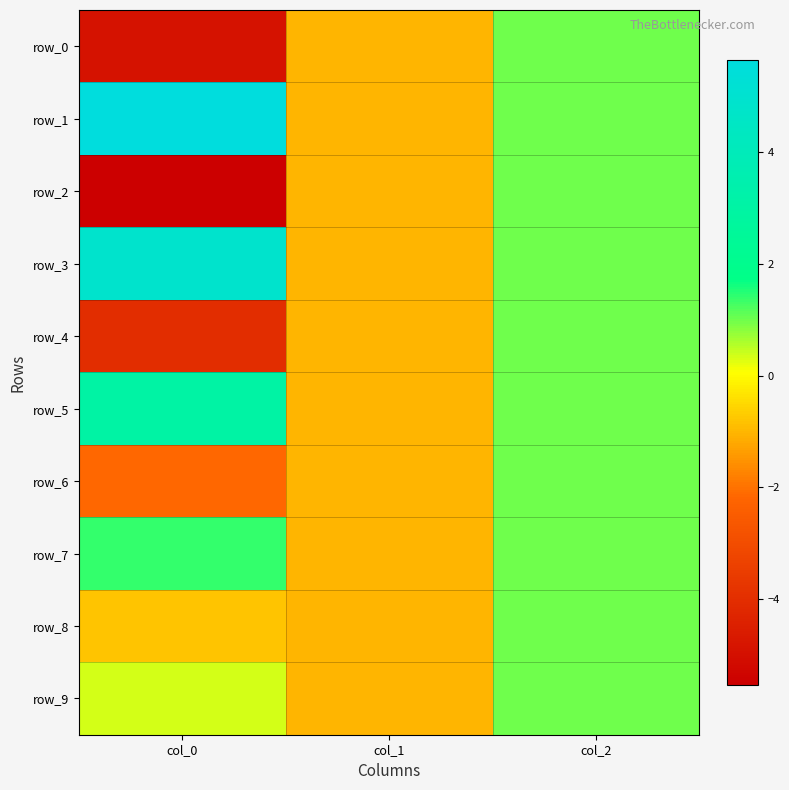

How many negative values does the row_8 series have?

2